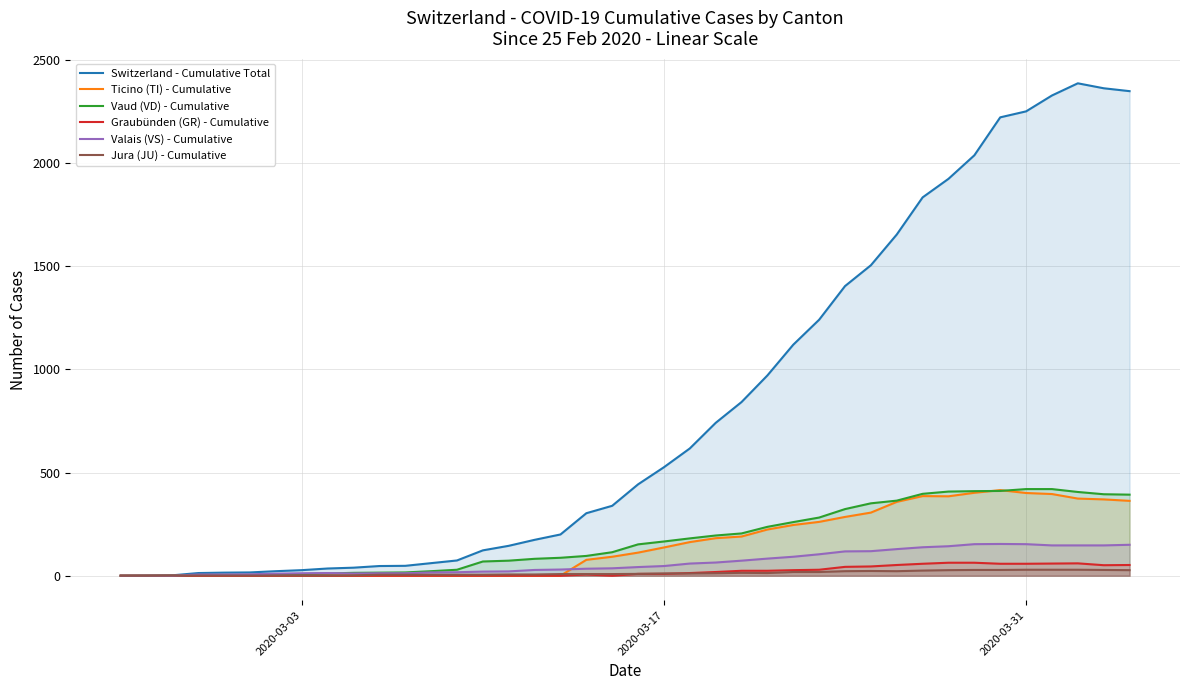

What is the difference between the second highest and minimum values in the Valais (VS) - Cumulative series?

153